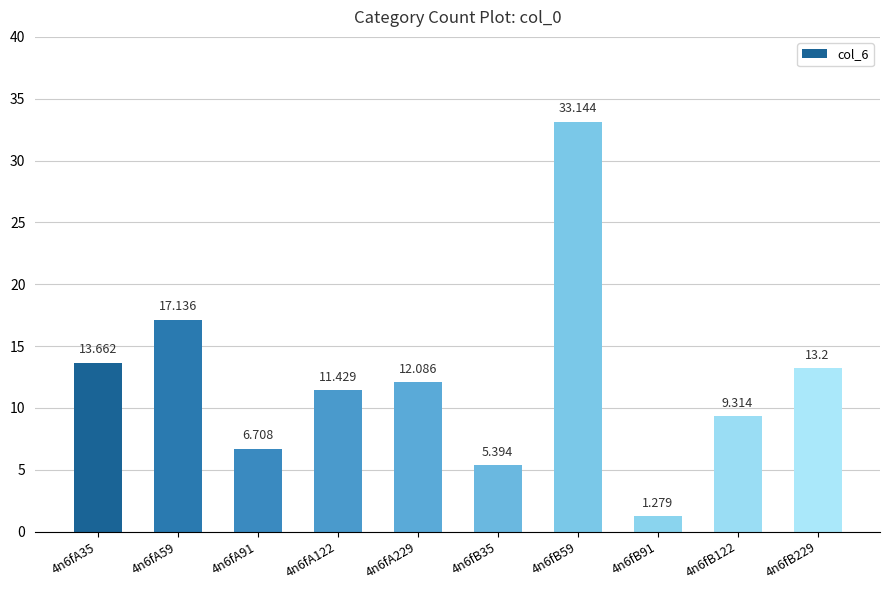

Approximately how many times larger is the value at 4n6fA35 compared to 4n6fB35?

2.5